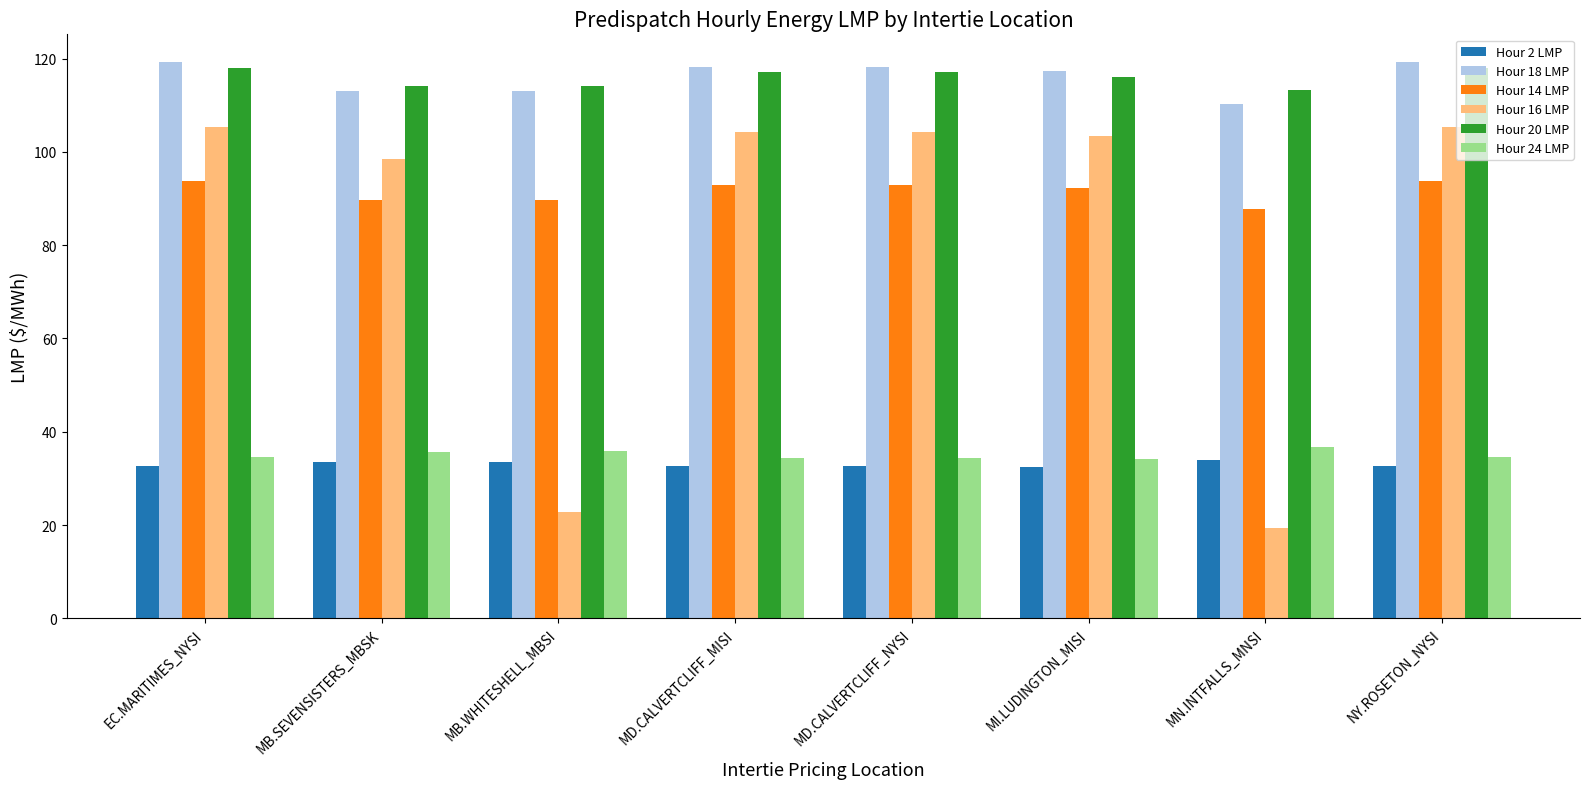

Where does the Hour 20 LMP series first go above 117?

EC.MARITIMES_NYSI